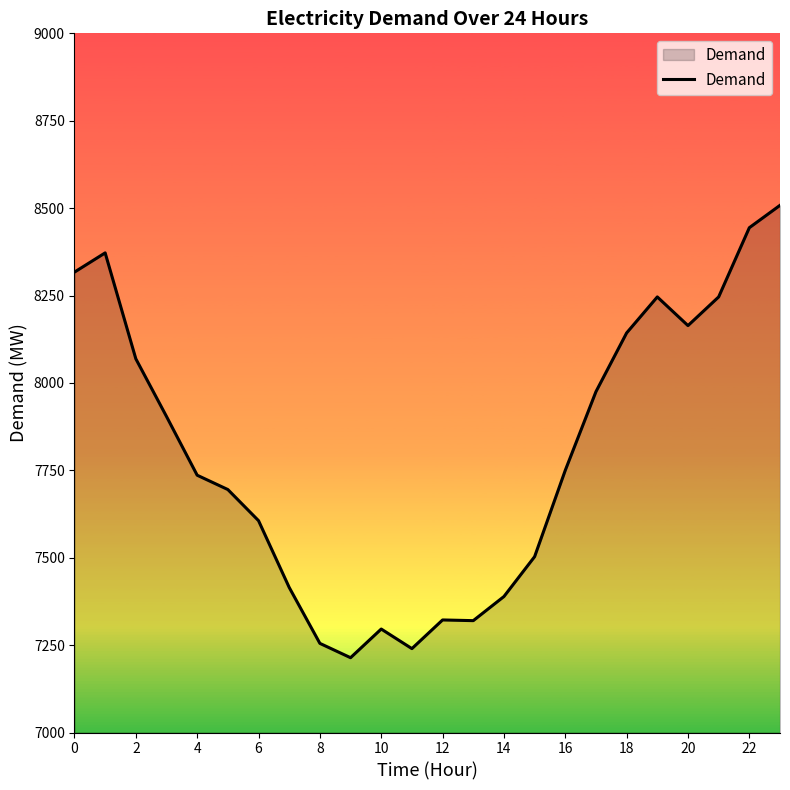

What is the minimum value shown in the chart?

7214